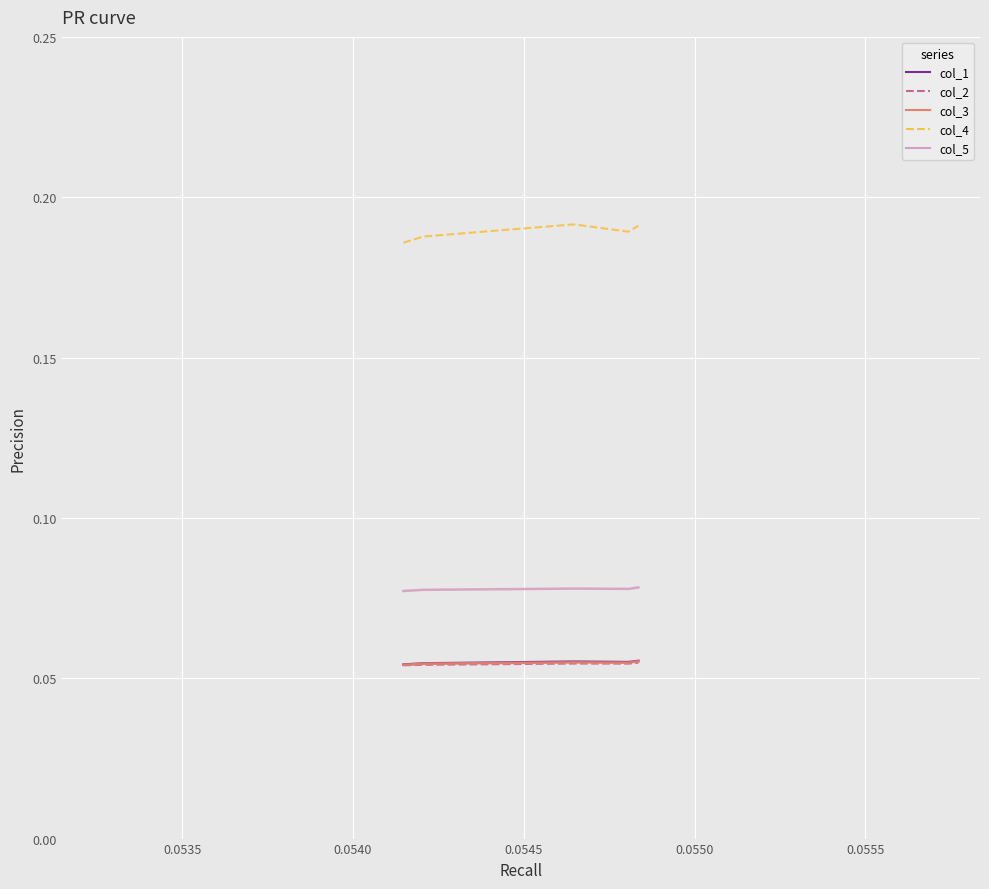

How many lines are shown in the chart?

5